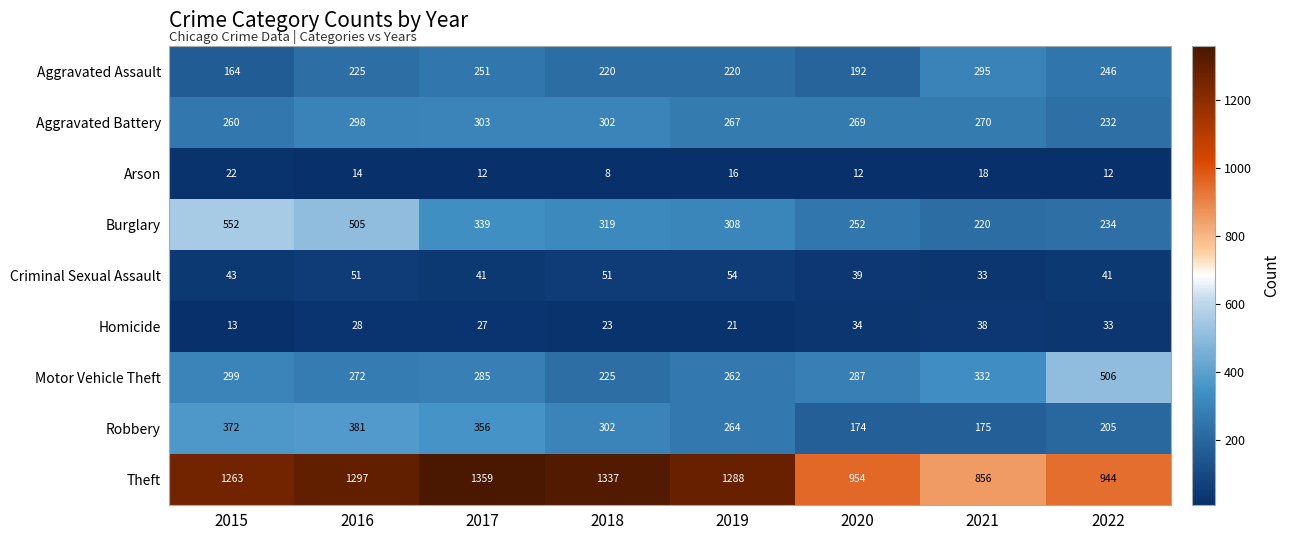

What is the spread (max minus min) of values at 2018?

1329